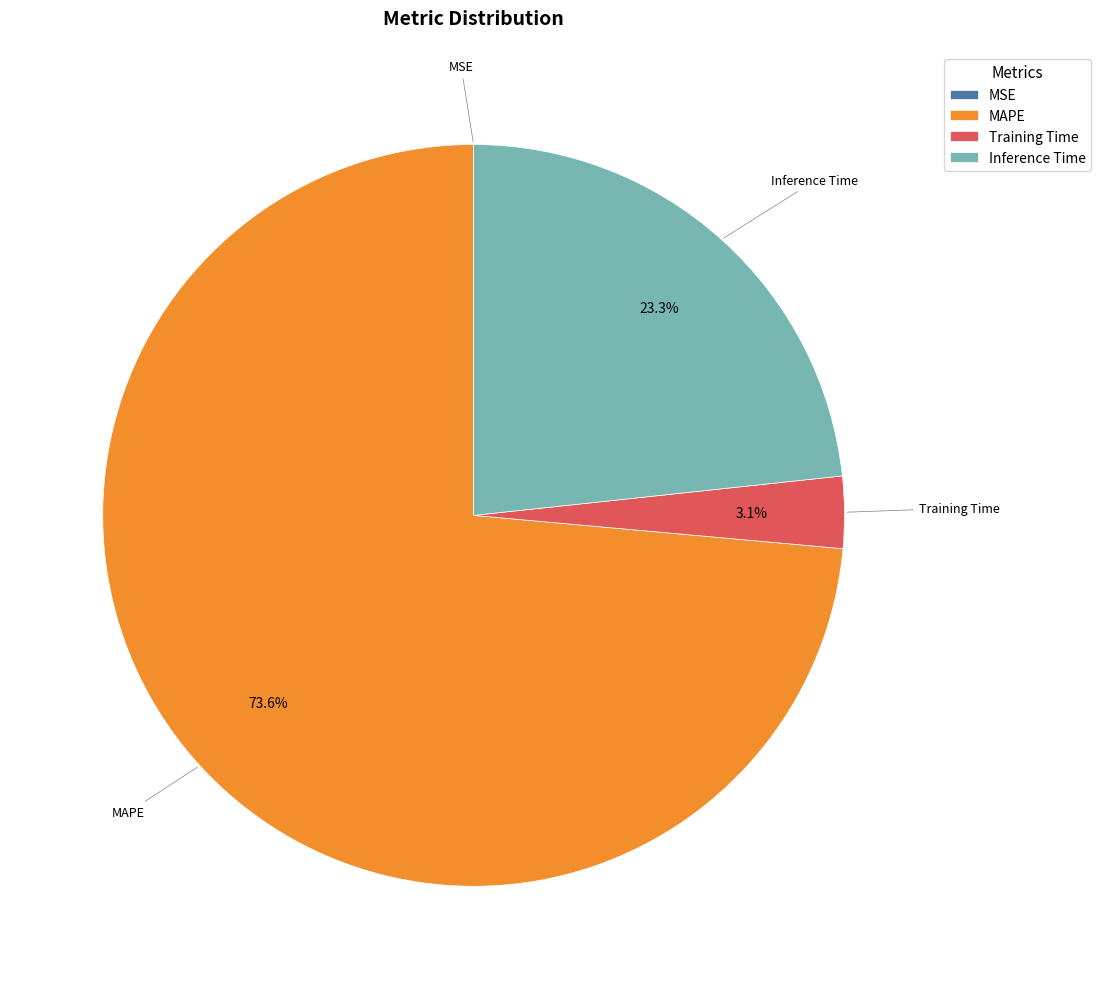

Combined, do Training Time and Inference Time account for over 50%?

No